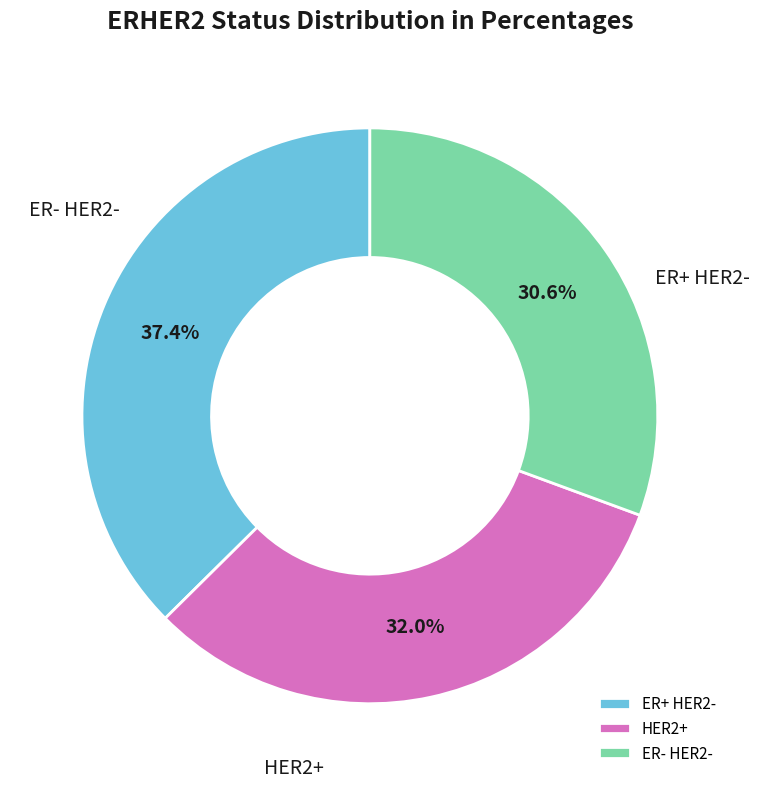

Which has a higher value, HER2+ or ER+ HER2-?

ER+ HER2-